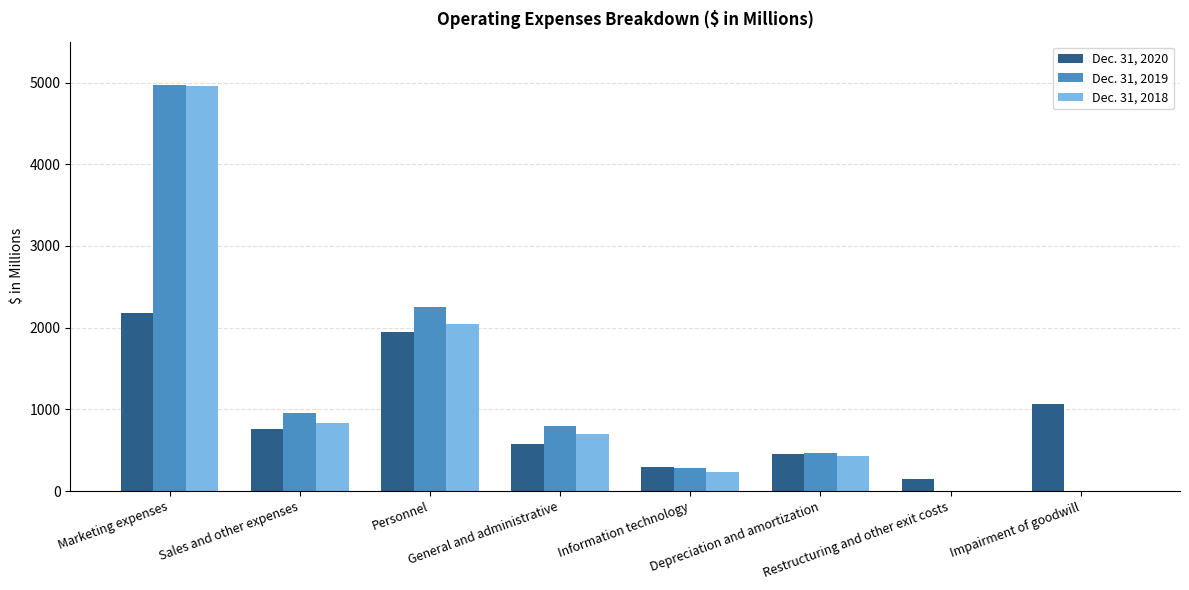

How many groups of bars are there?

8